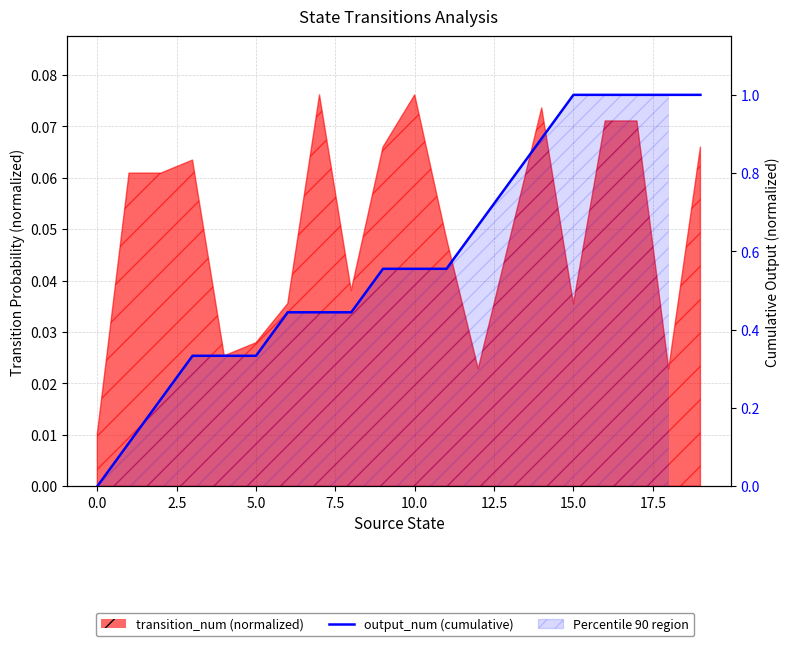

Which has a higher value, 13 or 7.5?

13